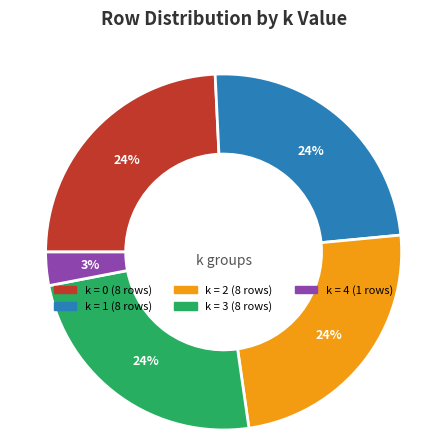

To the nearest percent, what is the difference between the largest and smallest slice percentages?

21%